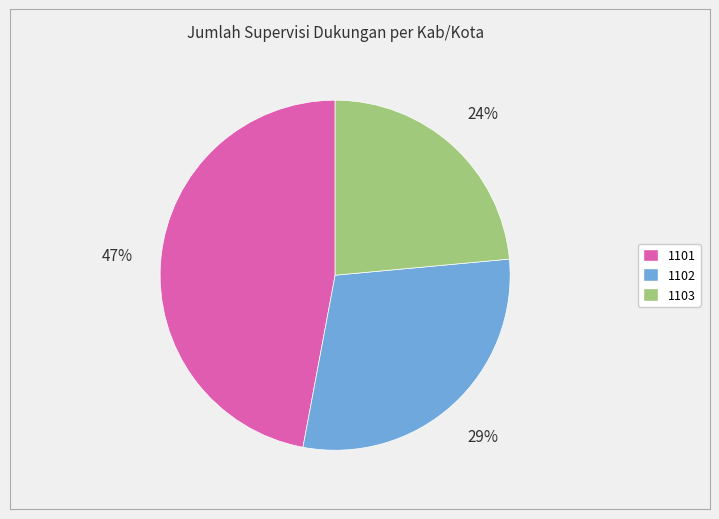

Combined, do 1101 and 1103 account for over 50%?

Yes